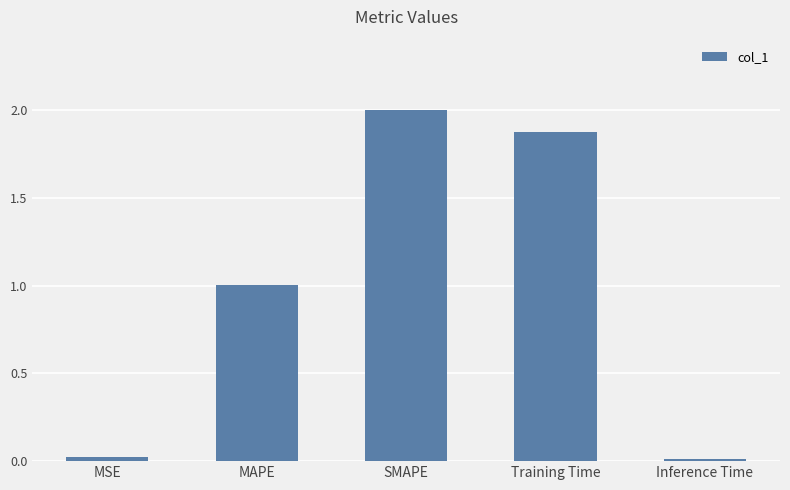

What is the label of the 5th bar from the left?

Inference Time